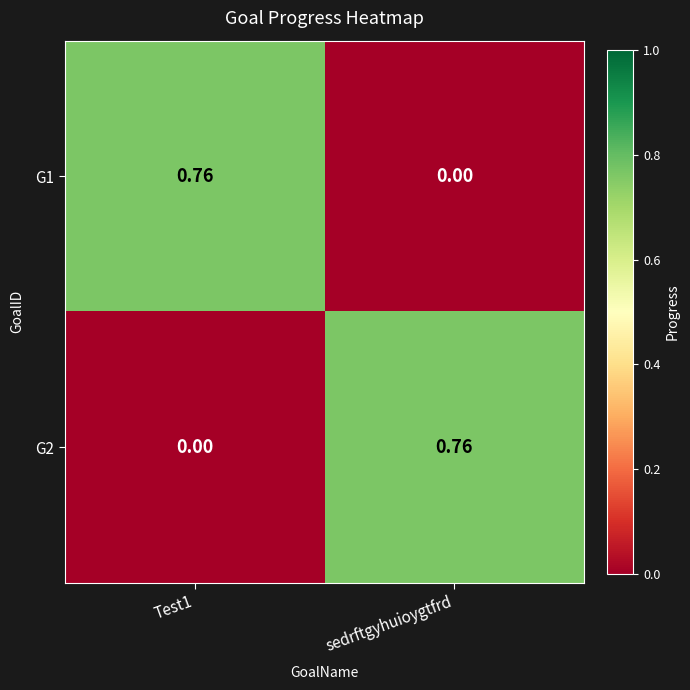

Where is G1 nearest to the value 0?

sedrftgyhuioygtfrd